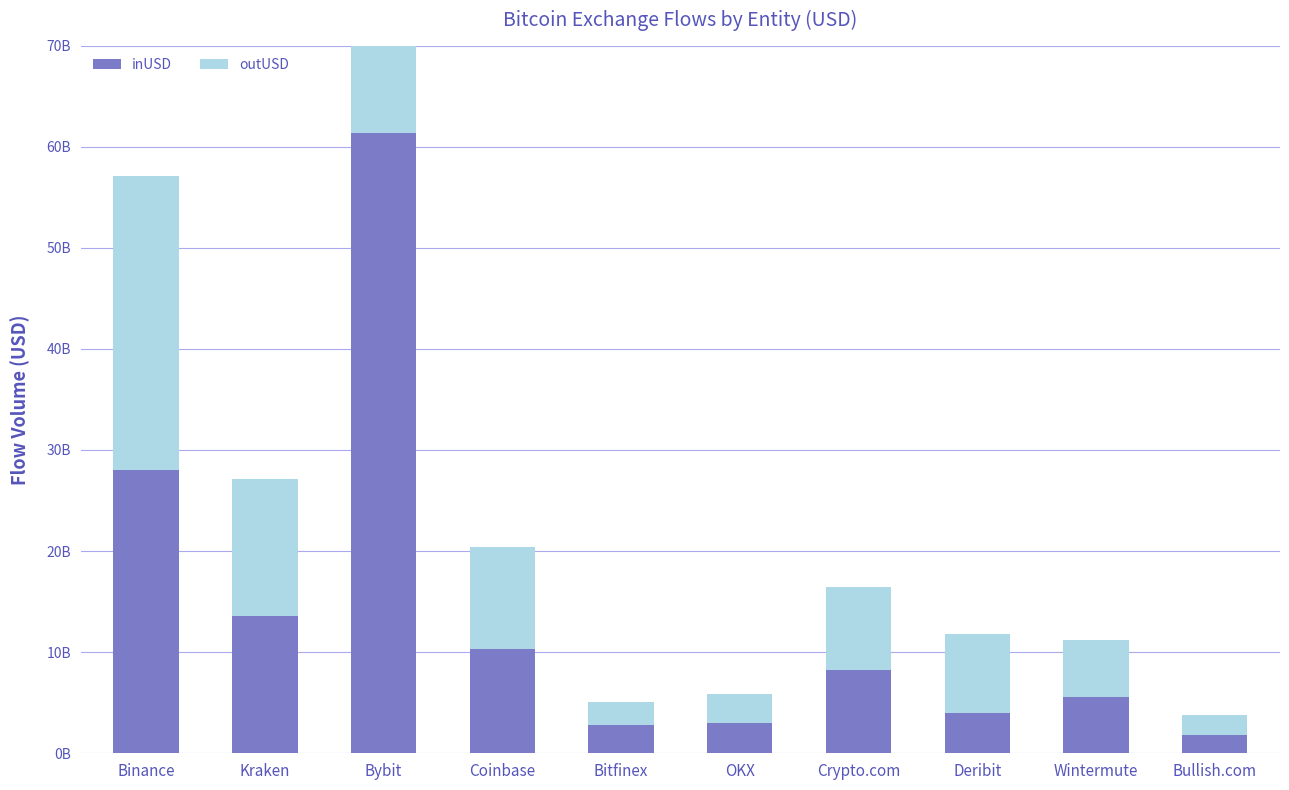

At which label does outUSD first exceed 8279323983?

Binance